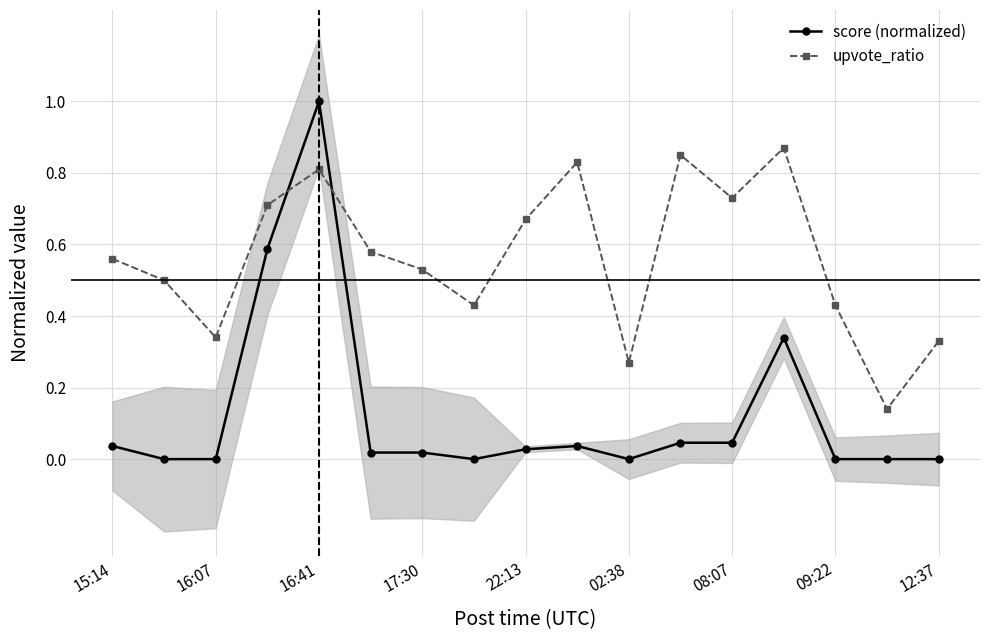

Which has a higher value, 11 or 9?

11